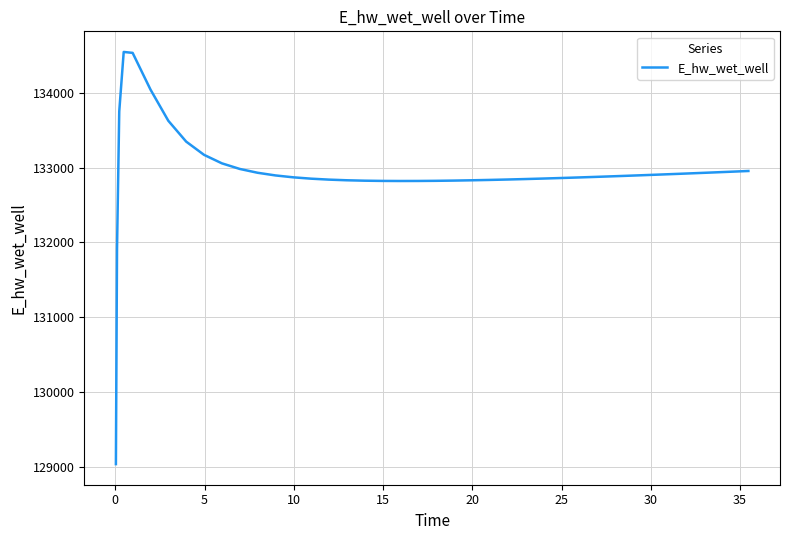

How many lines are shown in the chart?

1